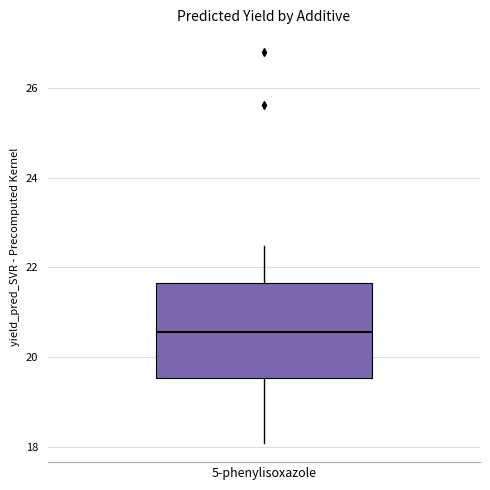

Where does the lower whisker of the box for 5-phenylisoxazole end on the y-axis? The values are not printed on the chart, so give them approximately, as read against the axis.

18.0